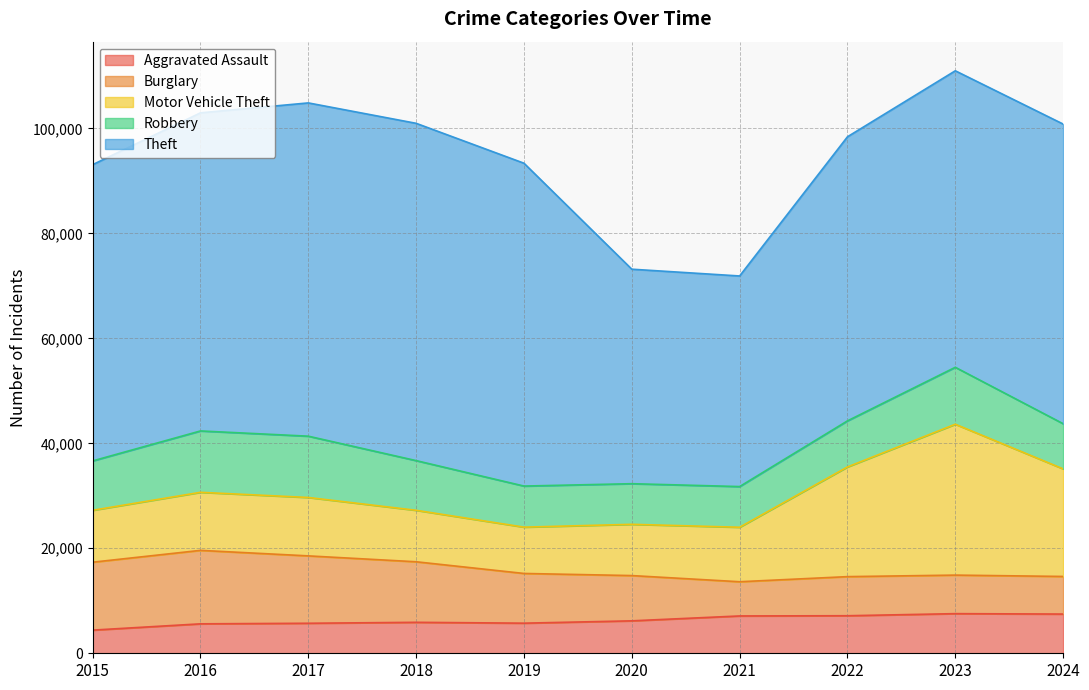

Reading right to left, list all the values displayed in this chart.

Aggravated Assault: 7471	7549	7153	7111	6180	5735	5899	5719	5608	4412
Burglary: 7163	7343	7448	6517	8623	9470	11534	12835	13996	12939
Motor Vehicle Theft: 20494	28743	20896	10381	9764	8825	9805	11126	11060	9888
Robbery: 8607	10845	8777	7749	7739	7825	9464	11677	11691	9406
Theft: 57082	56486	54120	40120	40862	61503	64257	63490	60604	56440